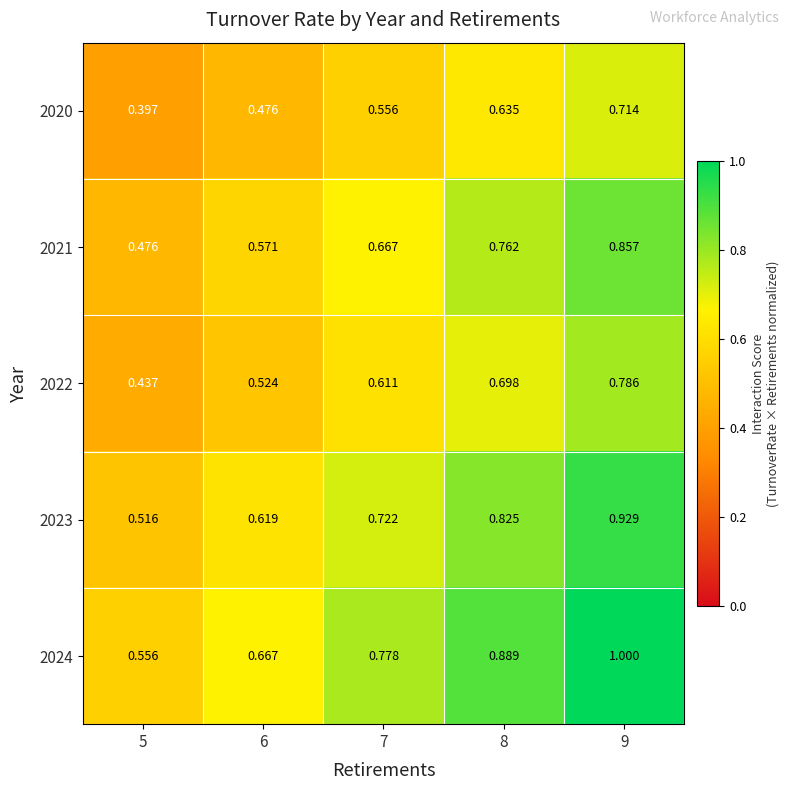

How many data points does each series have?

5